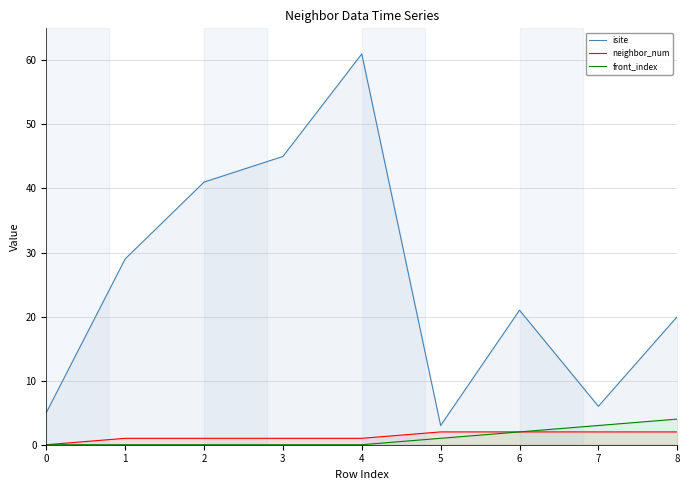

Rank the series by their maximum value, from highest to lowest.

isite, front_index, neighbor_num